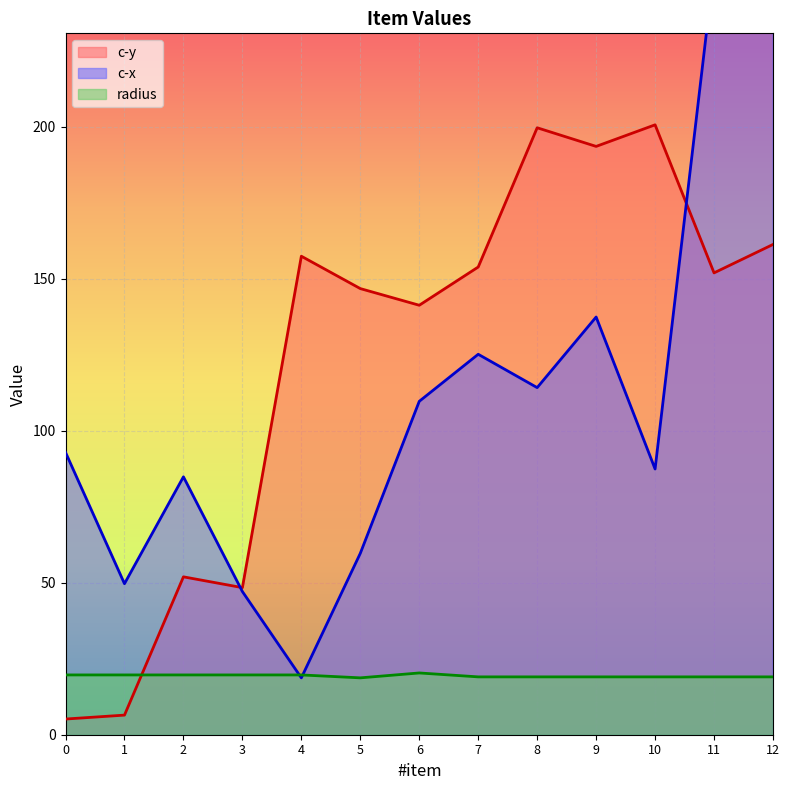

How many interior local peaks does the radius series have?

1